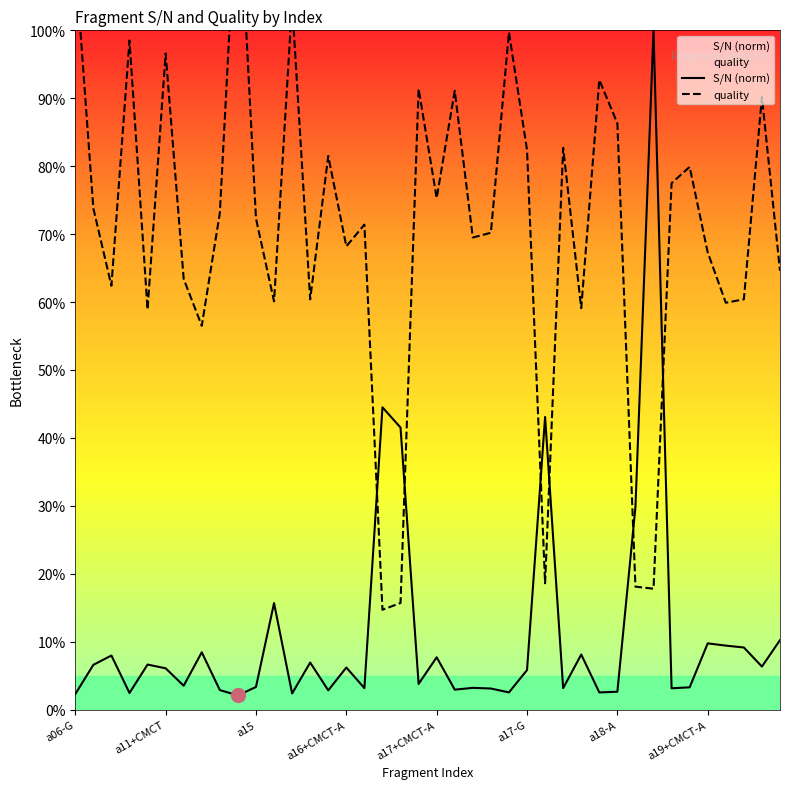

What is the total value across all series at 34?

0.8